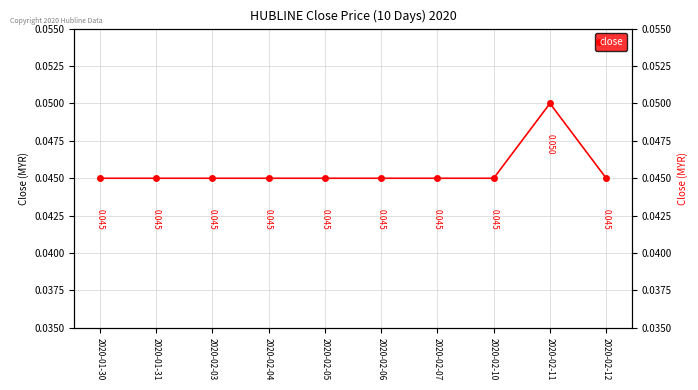

The chart shows a value of 0.0 at 2020-02-03. True or false?

True